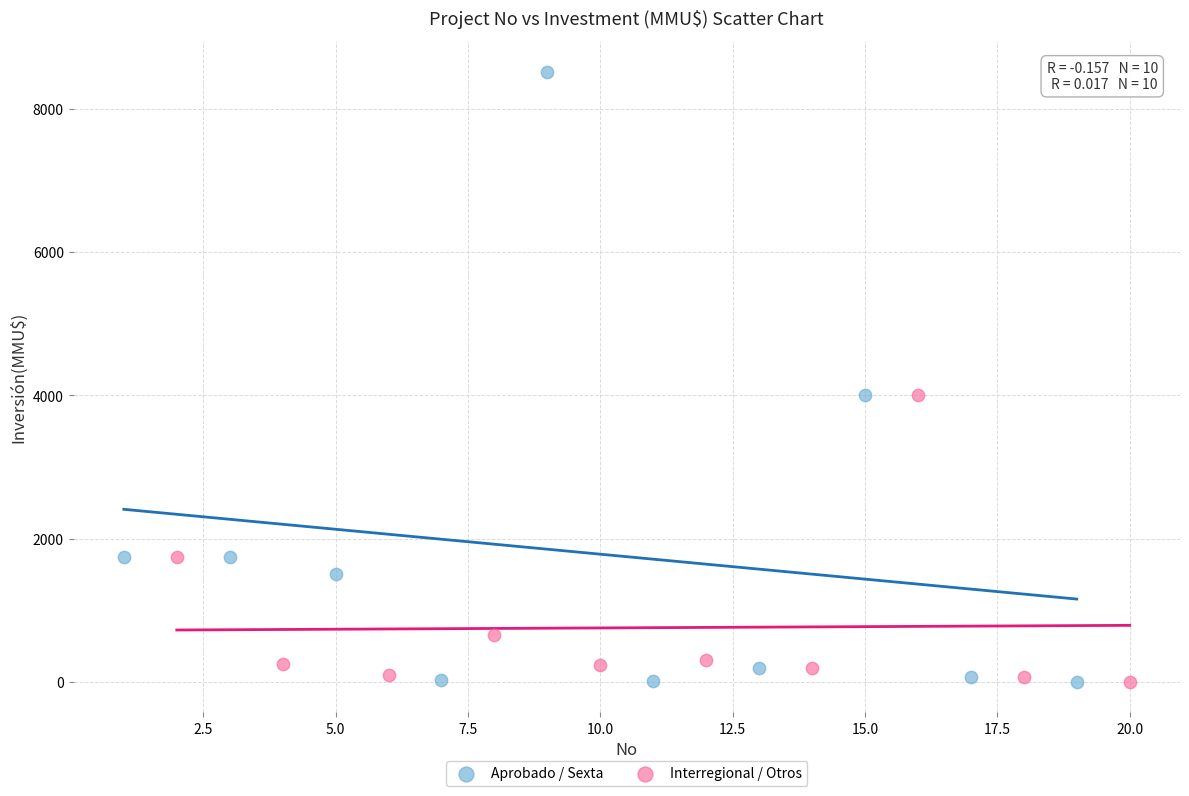

Which series has the largest Y range (max minus min)?

Aprobado / Sexta